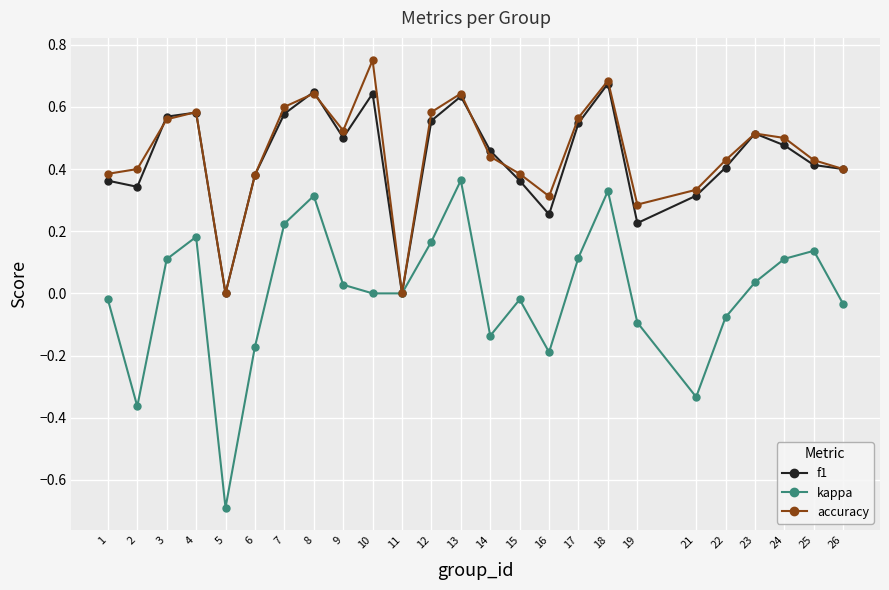

How many distinct data groups are displayed?

3